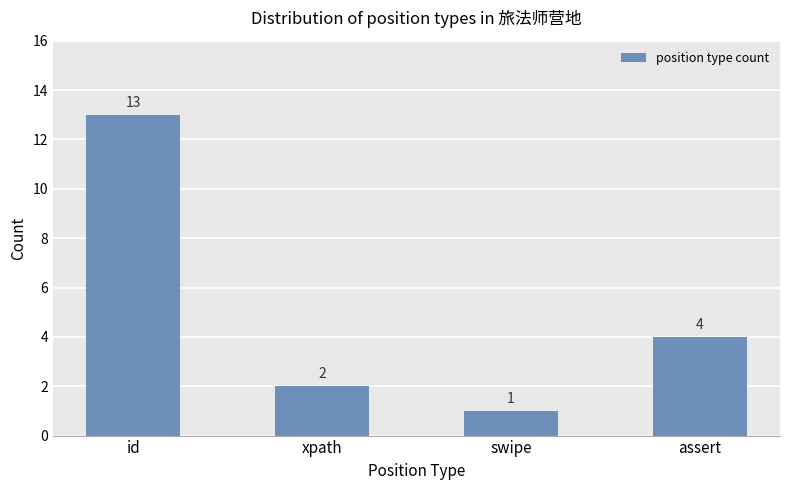

Read the value at xpath.

2